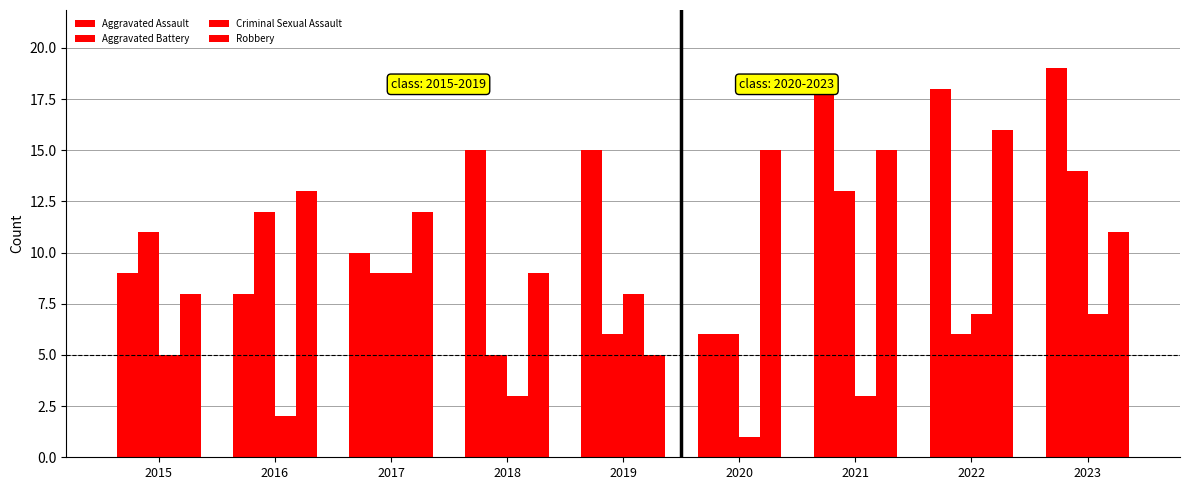

Is the value of Criminal Sexual Assault at 2016 greater than the value of Aggravated Assault at 2021?

No